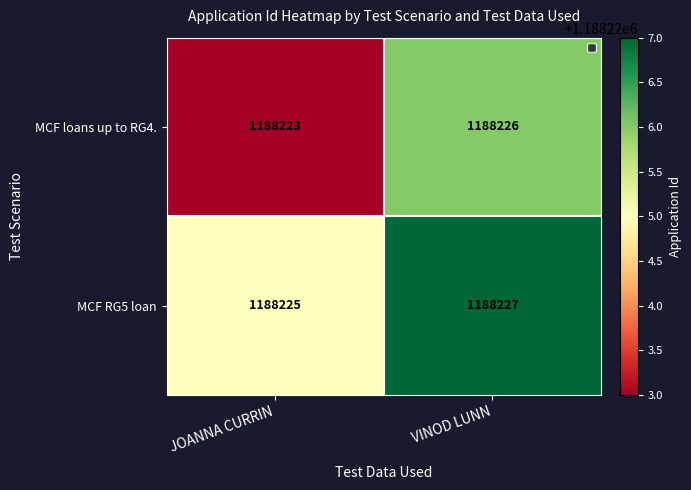

What is the total value across all series at VINOD LUNN?

2376453